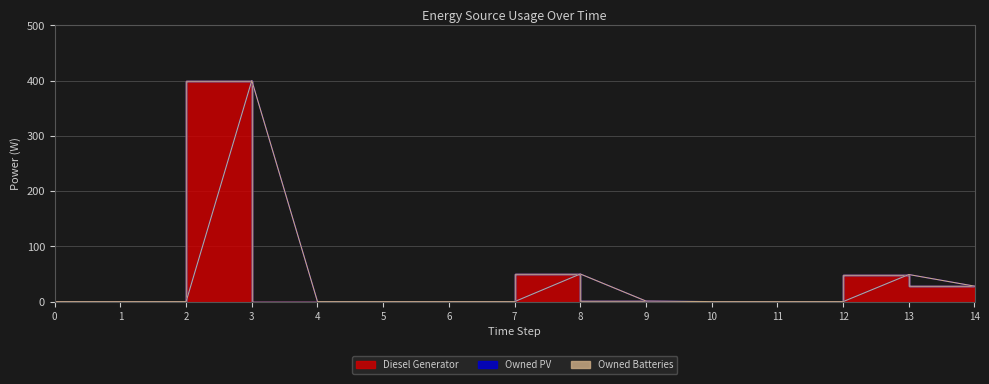

Reading left to right, list all the values displayed in this chart.

Diesel Generator: 0	0	0	400	0	0	0	0	50	1	0	0	0	49	28
Owned PV: 0	0	0	0	0	0	0	0	0	0	0	0	0	0	0
Owned Batteries: 0	0	0	0	0	0	0	0	0	0	0	0	0	0	0